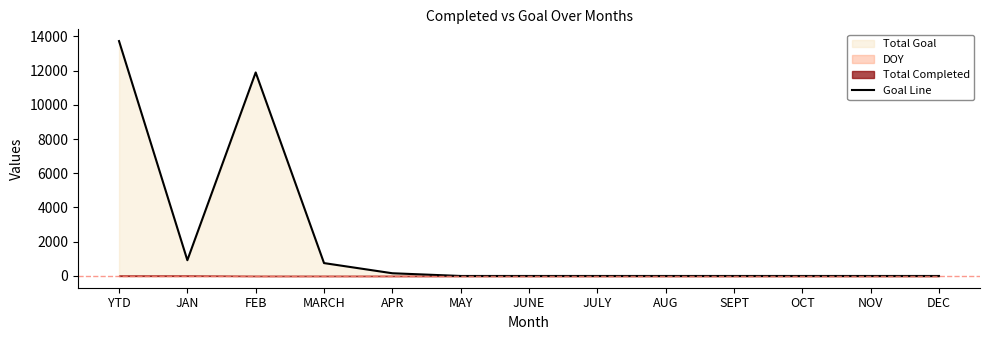

Rank the categories by value from highest to lowest.

YTD, FEB, JAN, MARCH, APR, MAY, JUNE, JULY, AUG, SEPT, OCT, NOV, DEC